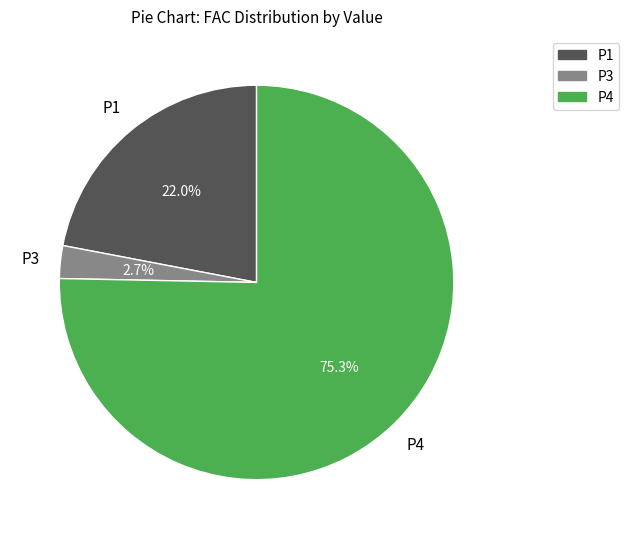

Between P4 and P1, which is larger?

P4